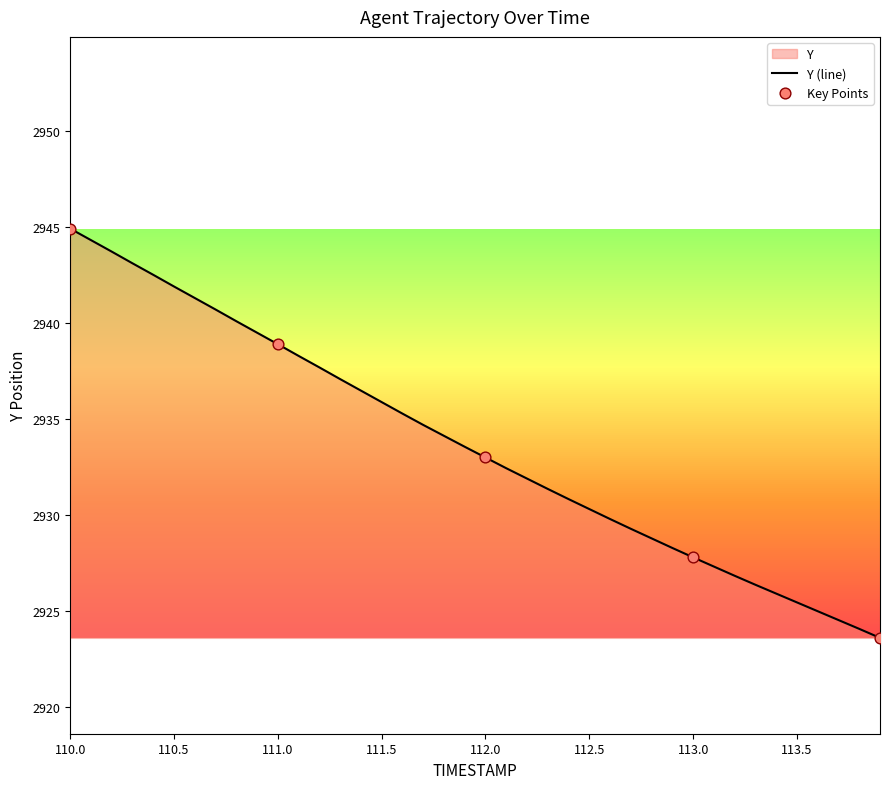

What is the change in value from 111.5 to 112.4?

-5.1